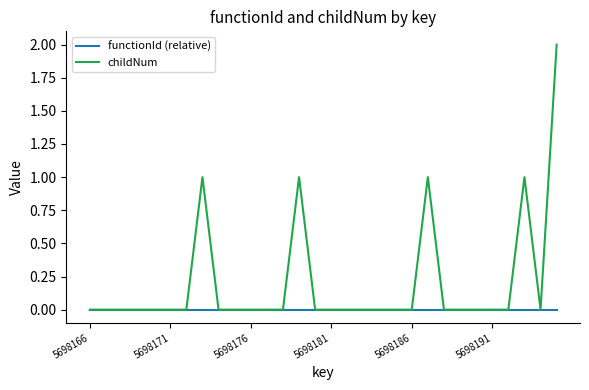

Reading left to right, transcribe all the data shown in this chart.

functionId (relative): 0	0	0	0	0	0	0	0	0	0	0	0	0	0	0	0	0	0	0	0	0	0	0	0	0	0	0	0	0	0
childNum: 0	0	0	0	0	0	0	1	0	0	0	0	0	1	0	0	0	0	0	0	0	1	0	0	0	0	0	1	0	2